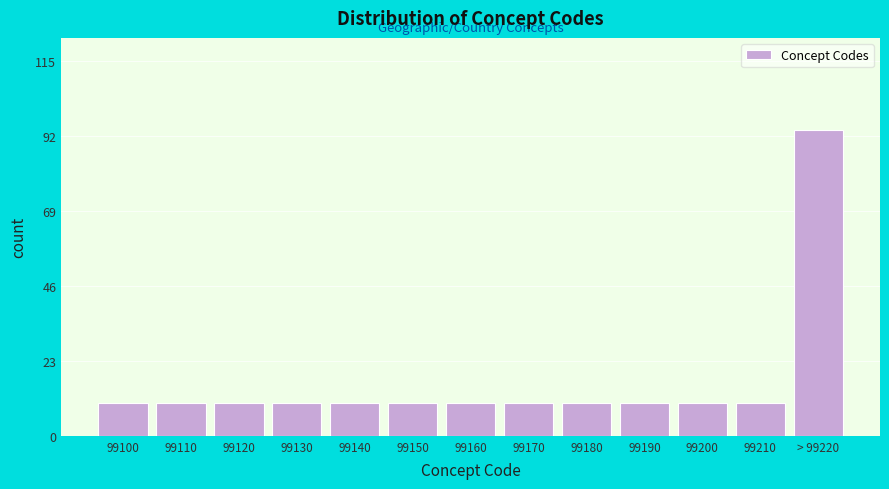

Reading left to right, extract all data points from this chart.

99100=10	99110=10	99120=10	99130=10	99140=10	99150=10	99160=10	99170=10	99180=10	99190=10	99200=10	99210=10	> 99220=94